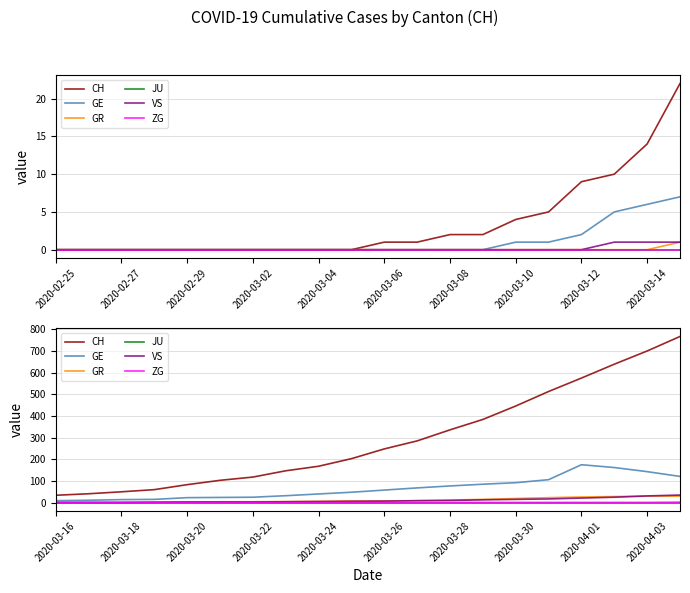

List the series in order of their peak value, lowest first.

JU, ZG, GR, VS, GE, CH